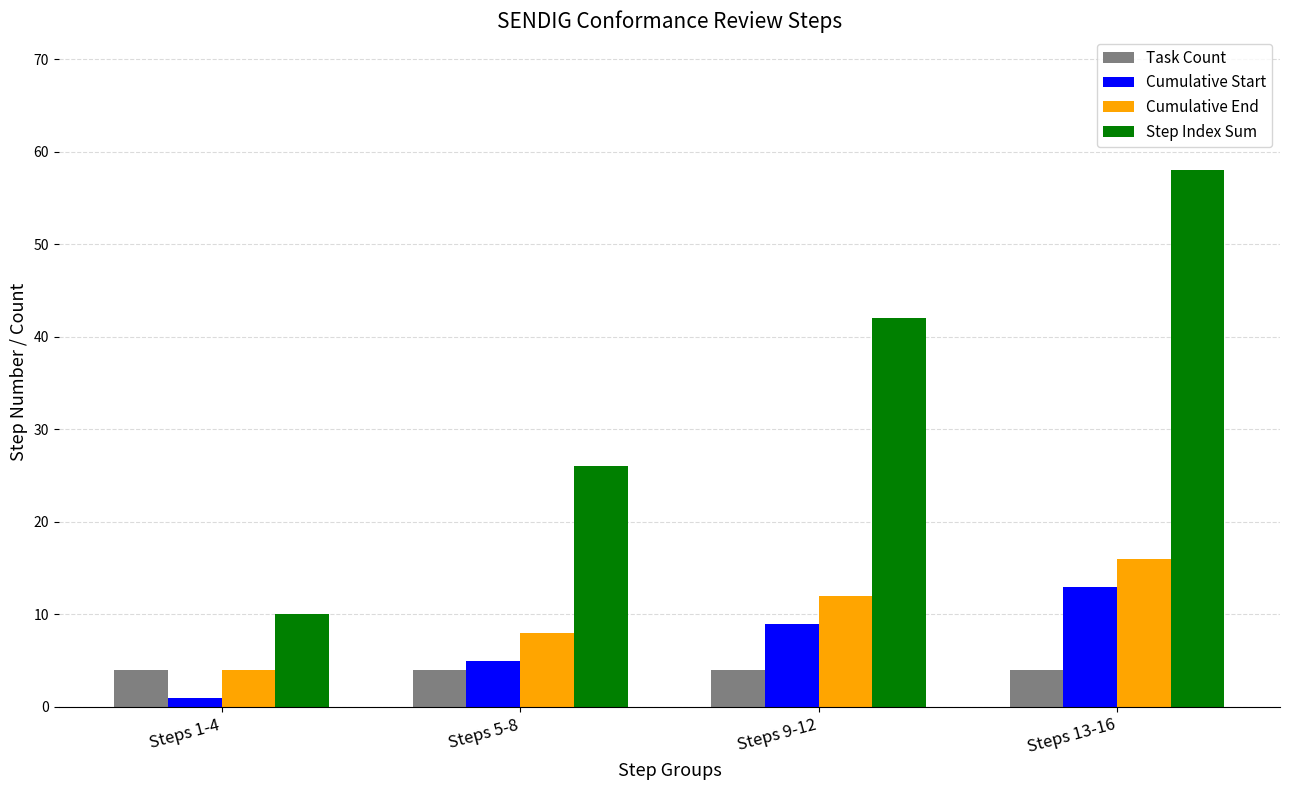

What is the maximum value for Cumulative End?

16